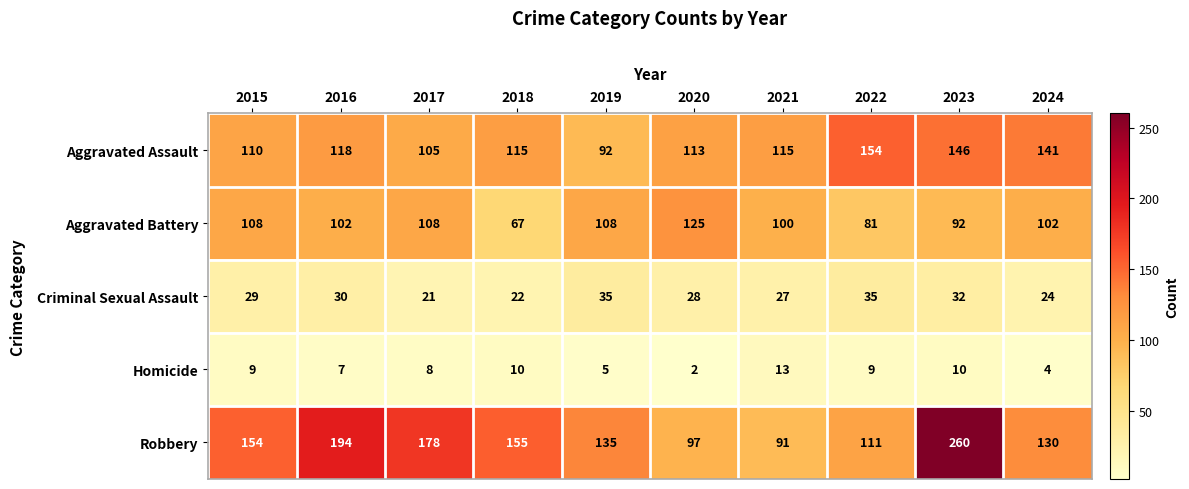

What is the difference between the Criminal Sexual Assault values at 2020 and 2019?

7